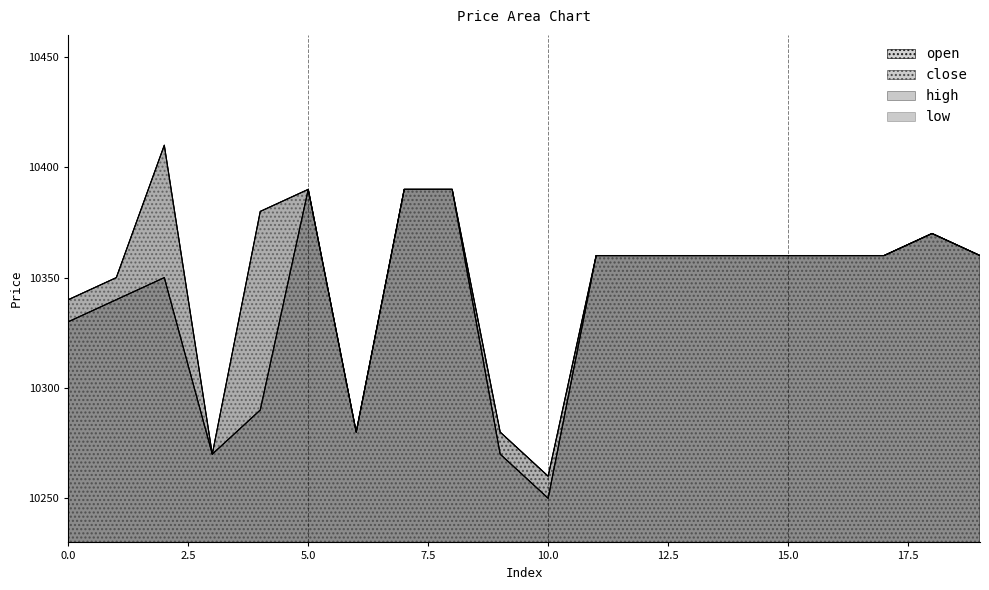

What is the minimum value shown in the chart?

10250